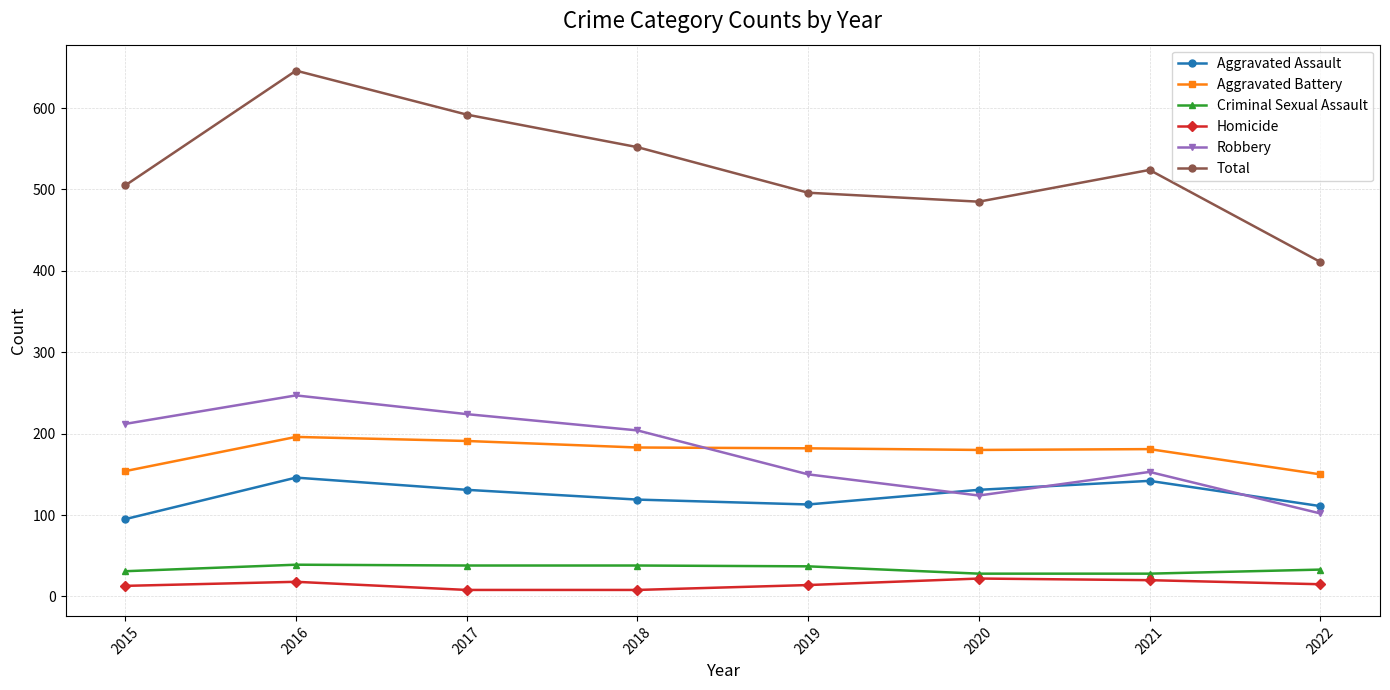

What is the maximum value shown in the chart?

646